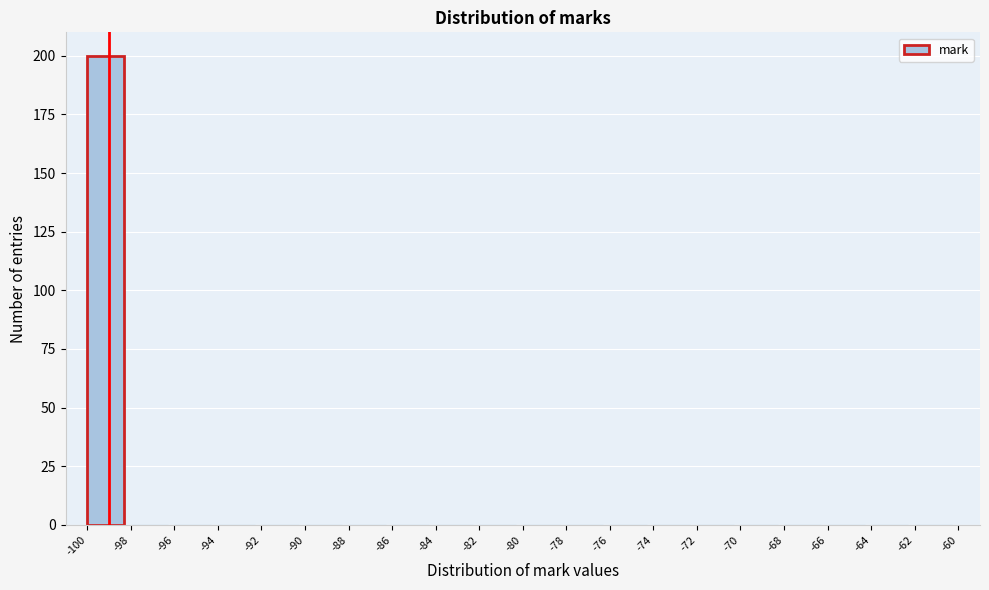

Reading left to right, list every bar in this chart as the range it spans on the x-axis followed by its height. The values are not printed on the chart, so give them approximately, as read against the axis.

-100 to -98: 200
-98 to -96: 0
-96 to -94: 0
-94 to -92: 0
-92 to -90: 0
-90 to -88: 0
-88 to -86: 0
-86 to -84: 0
-84 to -82: 0
-82 to -80: 0
-80 to -78: 0
-78 to -76: 0
-76 to -74: 0
-74 to -72: 0
-72 to -70: 0
-70 to -68: 0
-68 to -66: 0
-66 to -64: 0
-64 to -62: 0
-62 to -60: 0